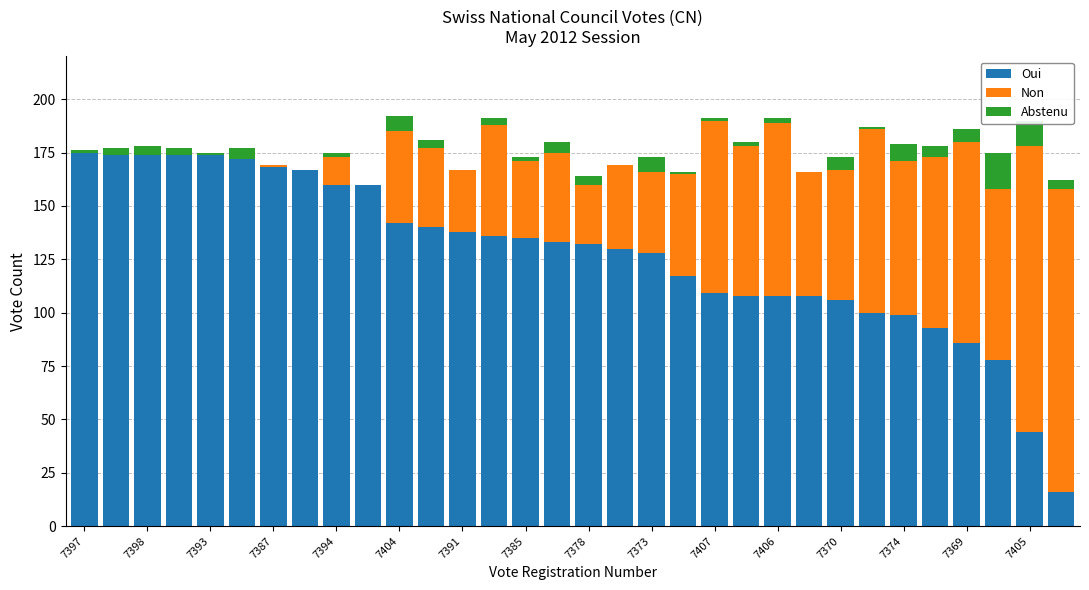

What is the highest value of the Oui series?

175